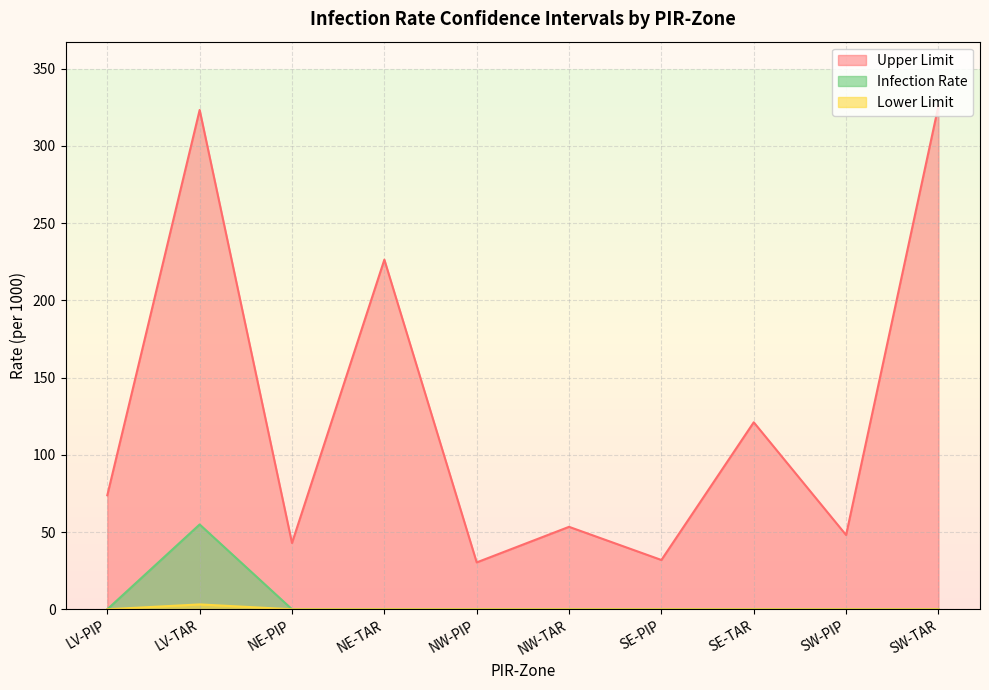

How many data points in Lower Limit are above 0?

1